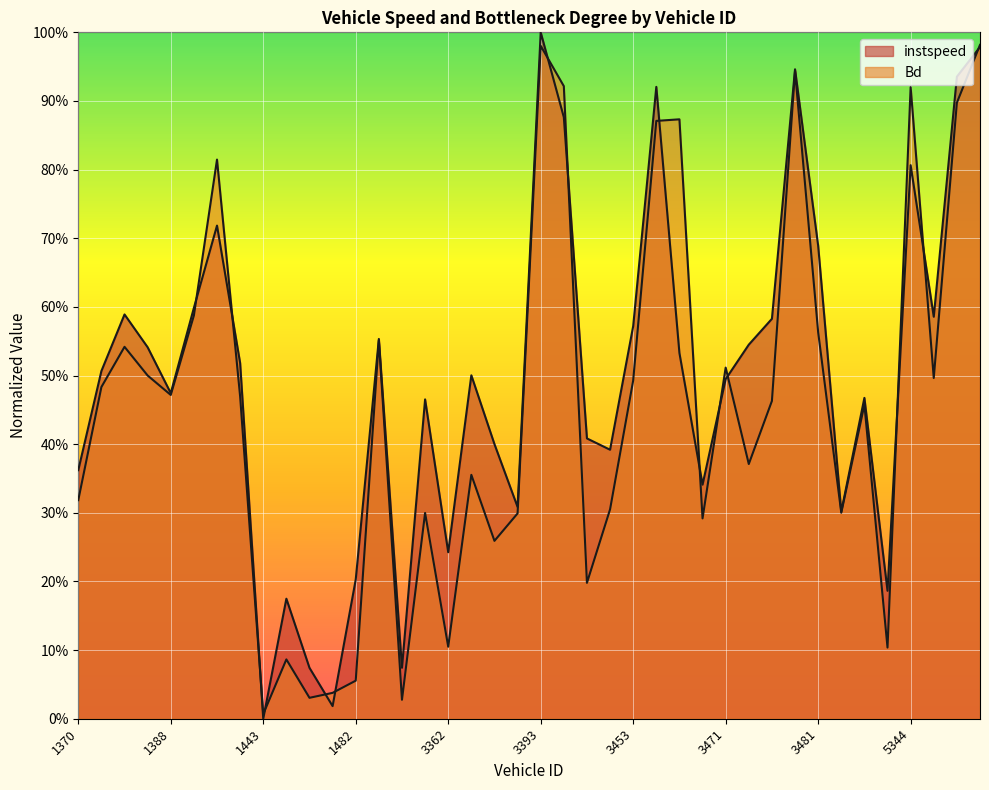

What is the approximate value of Bd at 3346?

0.3